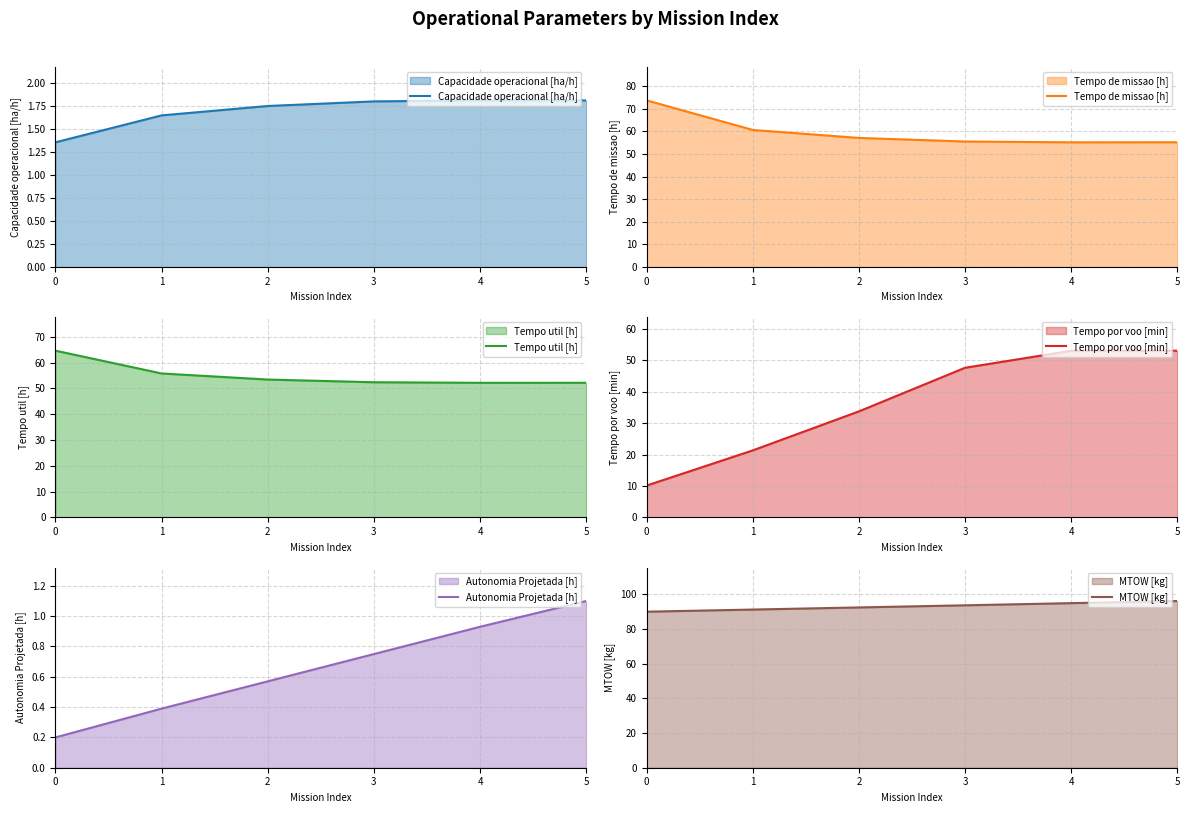

Count the number of categories in the chart.

6